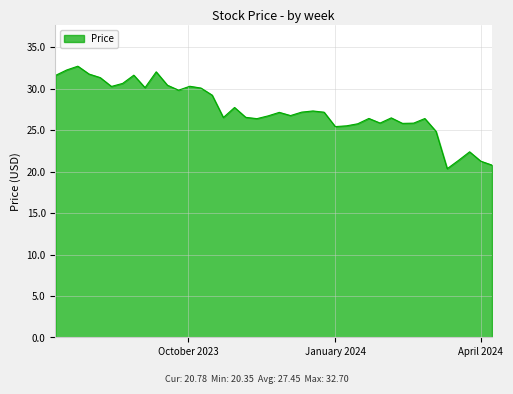

What is the average value?

27.4